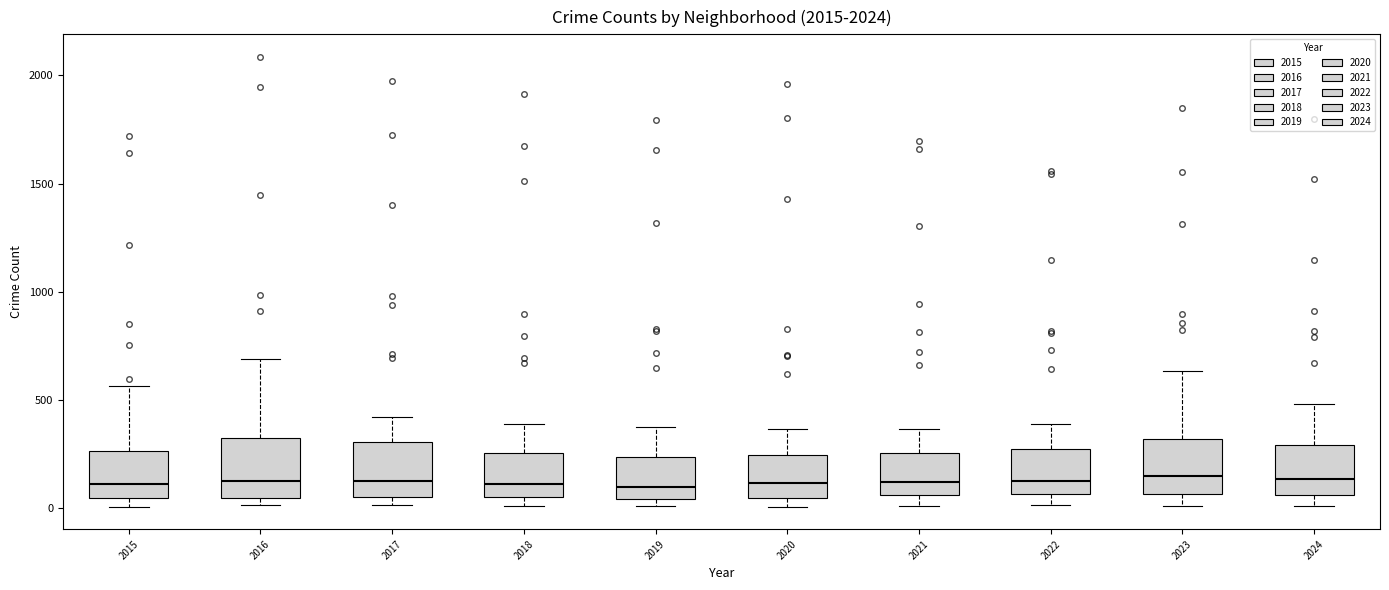

Reading left to right, transcribe this box plot: for each box, give where its median line is, the range the box spans, and where its two whiskers end, as read against the y-axis. The values are not printed on the chart, so give them approximately, as read against the axis.

2015: median 100, box 50 to 250, whiskers 0 to 550
2016: median 150, box 50 to 300, whiskers 0 to 700
2017: median 100, box 50 to 300, whiskers 0 to 400
2018: median 100, box 50 to 250, whiskers 0 to 400
2019: median 100, box 50 to 250, whiskers 0 to 400
2020: median 100, box 50 to 250, whiskers 0 to 350
2021: median 100, box 50 to 250, whiskers 0 to 350
2022: median 100, box 50 to 250, whiskers 0 to 400
2023: median 150, box 50 to 300, whiskers 0 to 650
2024: median 150, box 50 to 300, whiskers 0 to 500